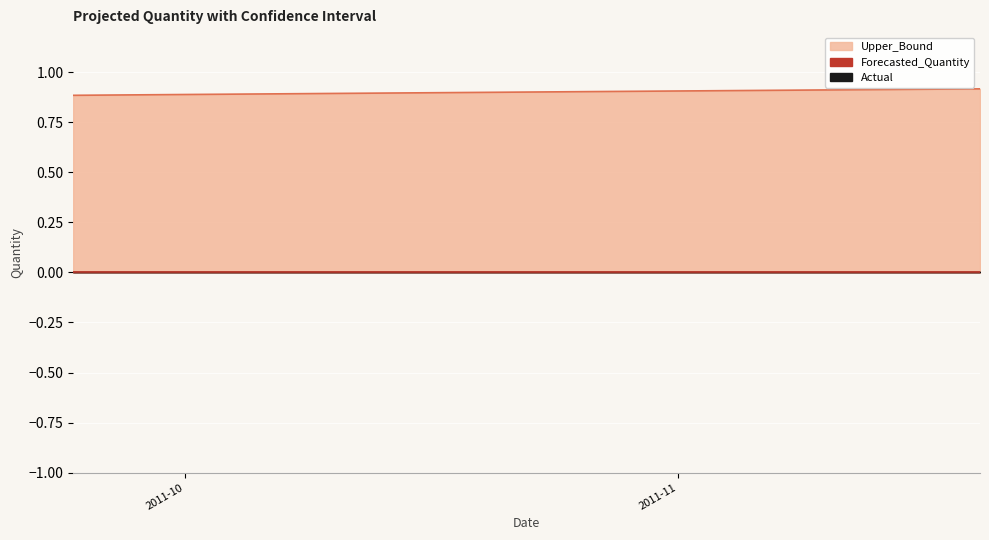

What is the label of the 12th point from the right?

2011-10-18